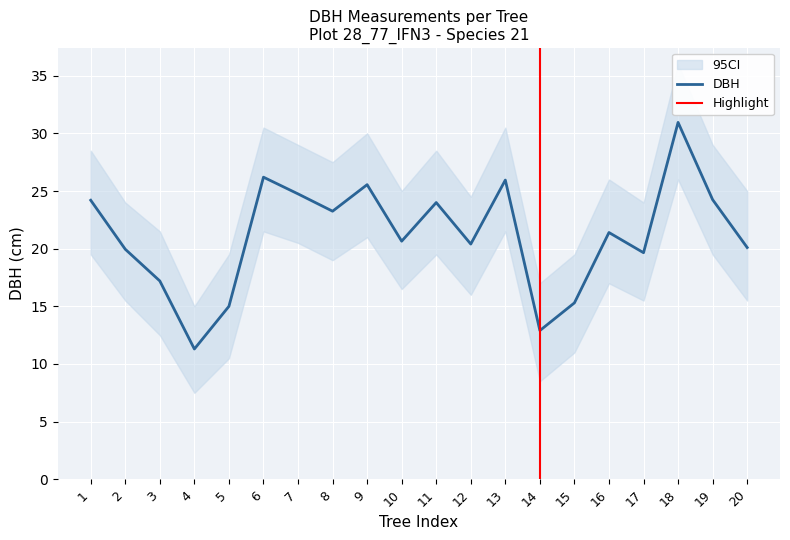

What is the sum of the dbh_upper values at 14 and 20?

42.0